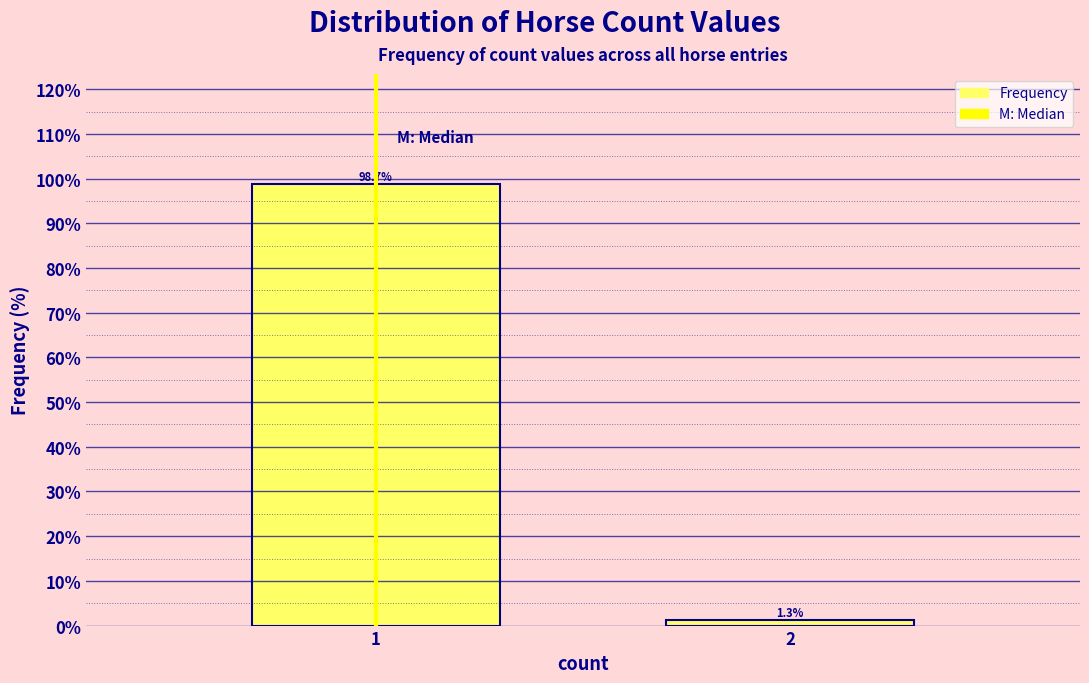

Reading left to right, extract all data points from this chart.

1=98.7	2=1.3